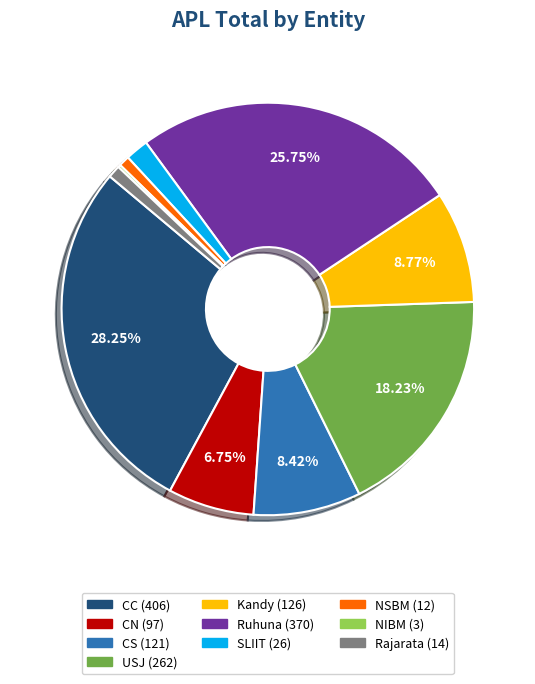

Combined, do Ruhuna and Kandy account for over 50%?

No